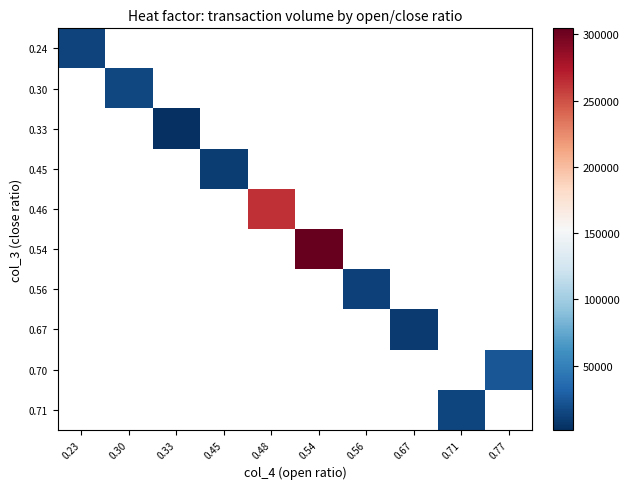

What is the maximum value shown in the chart?

304560.0